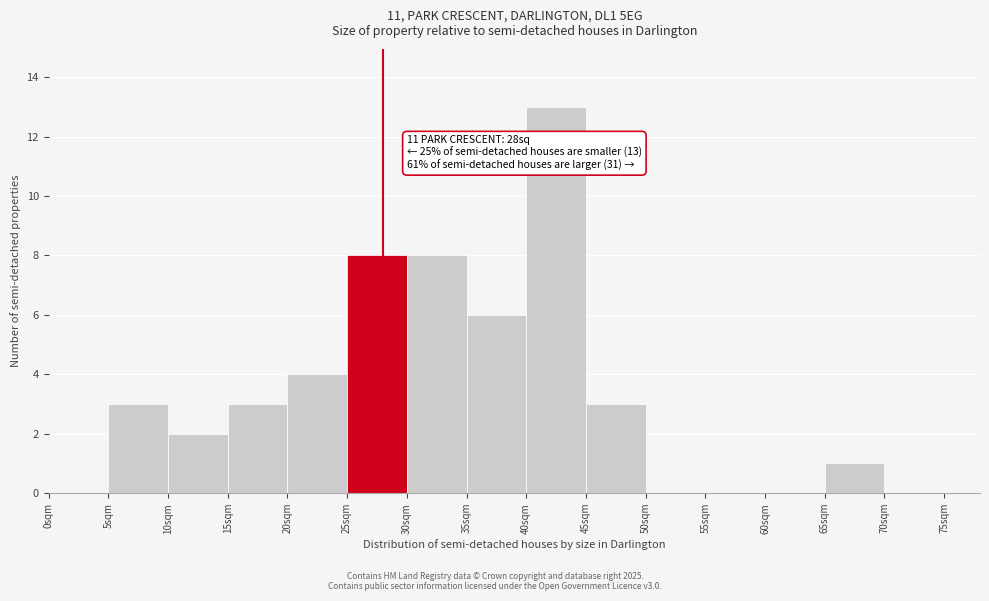

Over which range of the x-axis is the bar tallest?

40 to 45